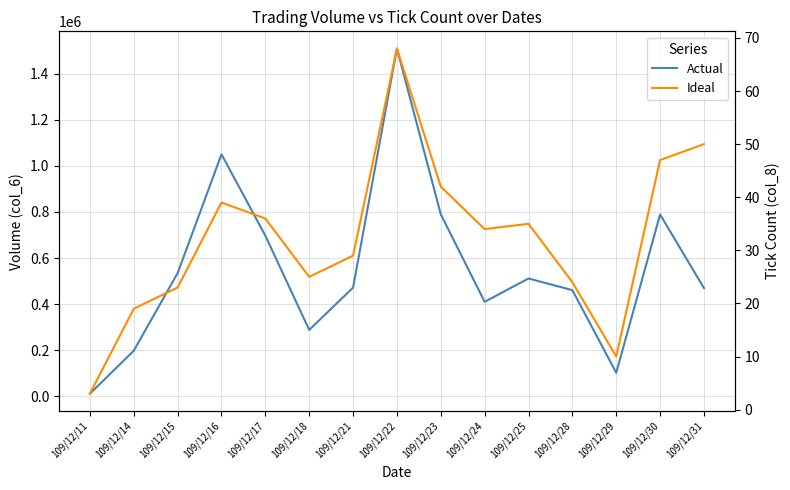

List the labels in order of Actual value, largest first.

109/12/22, 109/12/16, 109/12/23, 109/12/30, 109/12/17, 109/12/15, 109/12/25, 109/12/21, 109/12/31, 109/12/28, 109/12/24, 109/12/18, 109/12/14, 109/12/29, 109/12/11